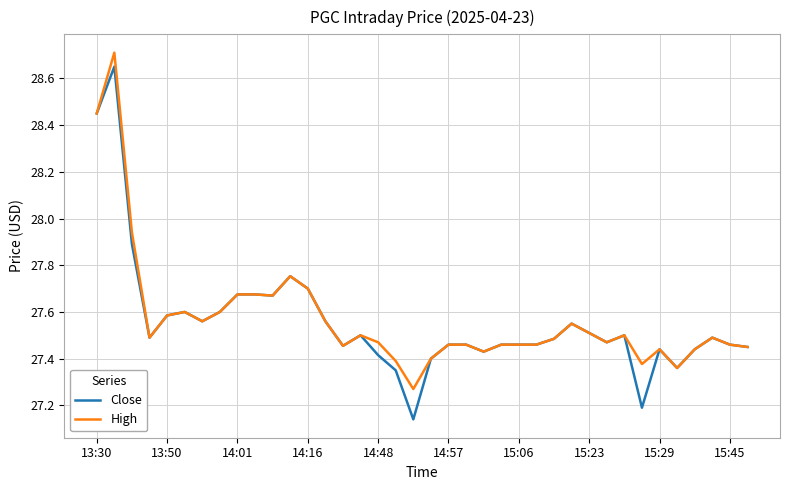

Which series has the widest spread of values?

Close